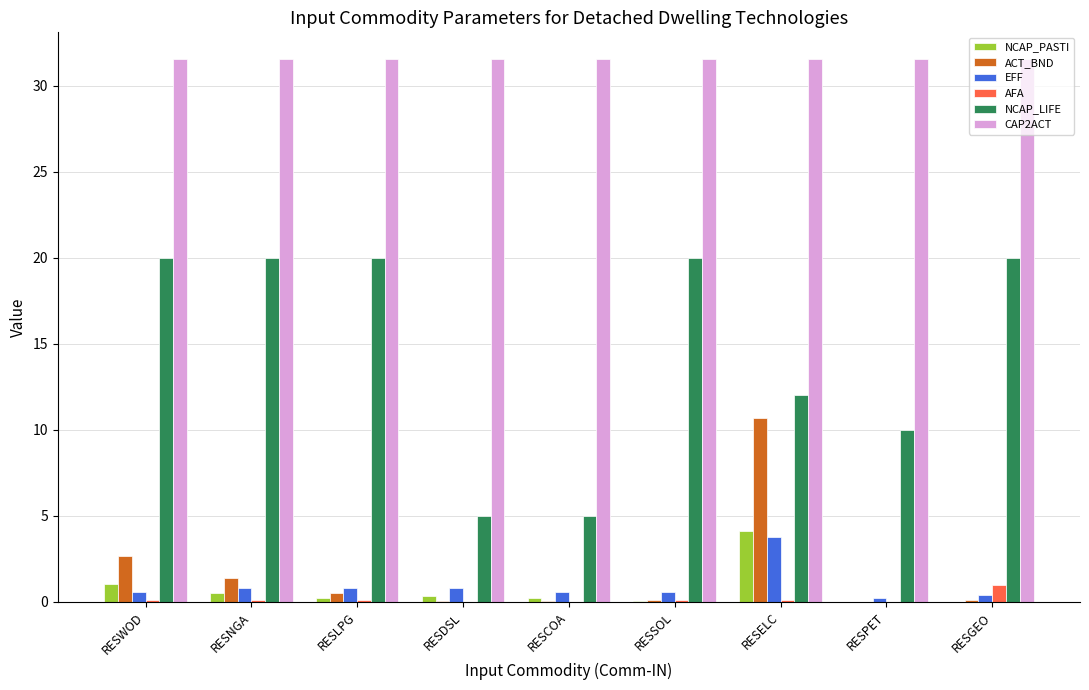

What is the greatest value displayed?

31.5